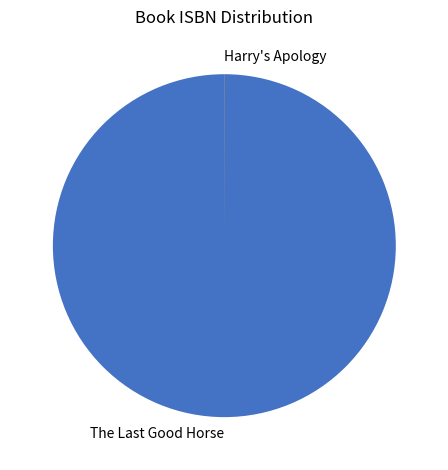

Is there any slice that represents more than half of the pie?

Yes